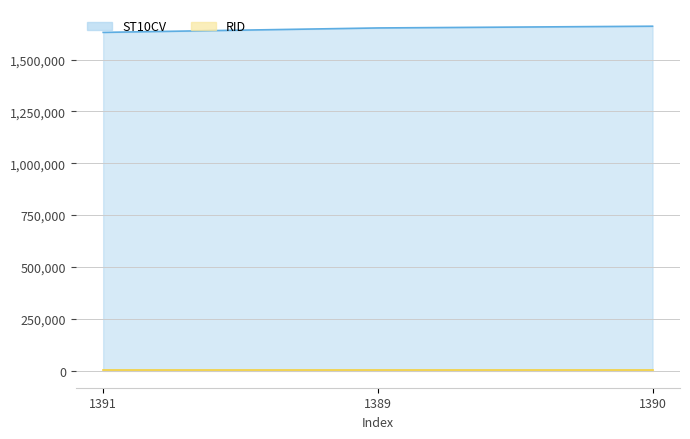

What is the label of the 1st point from the left?

1391